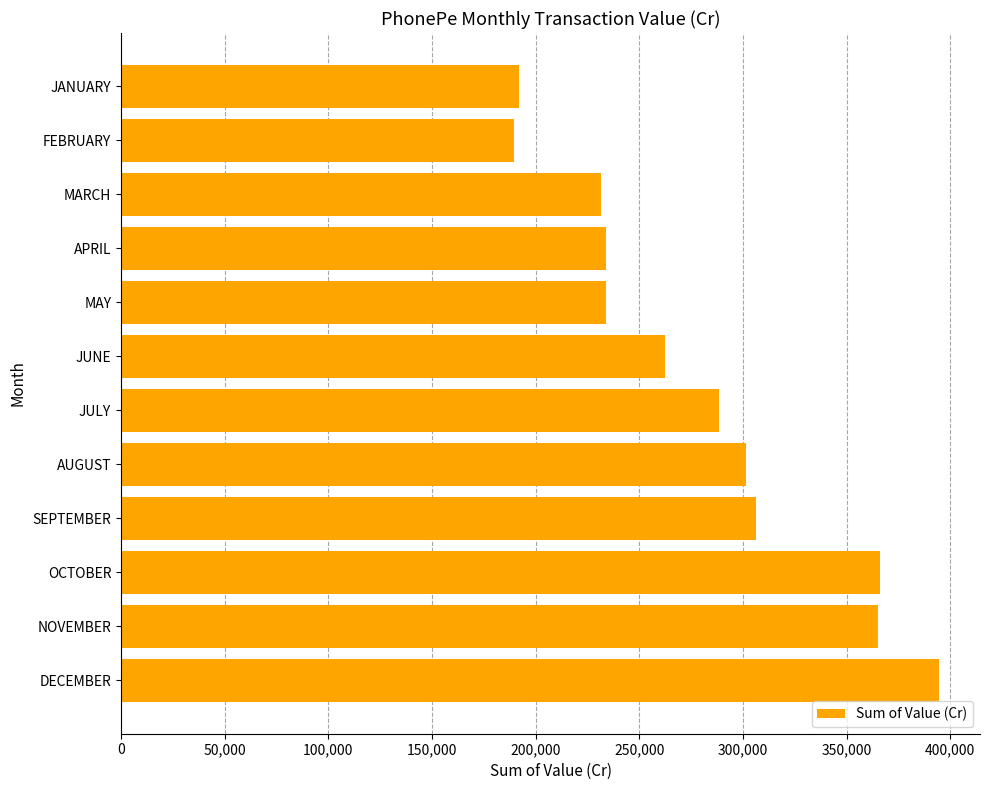

What is the maximum value shown in the chart?

394565.6